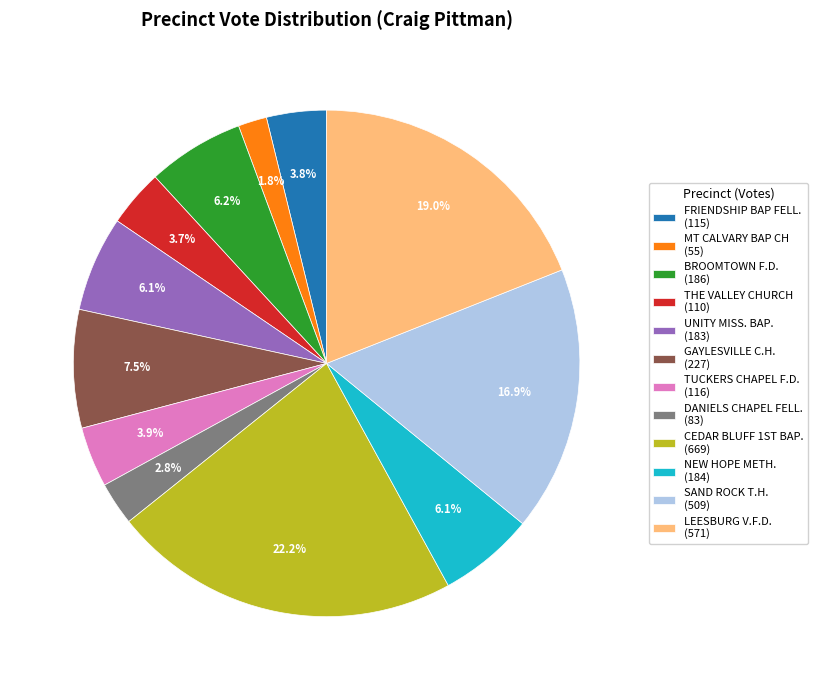

Which slice is the largest?

CEDAR BLUFF 1ST BAP. (669)